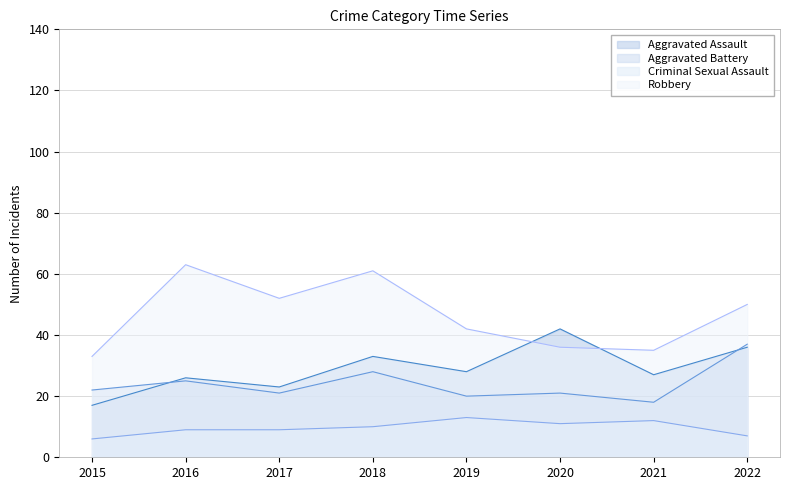

Reading right to left, list all the values displayed in this chart.

Aggravated Assault: 36	27	42	28	33	23	26	17
Aggravated Battery: 37	18	21	20	28	21	25	22
Criminal Sexual Assault: 7	12	11	13	10	9	9	6
Robbery: 50	35	36	42	61	52	63	33